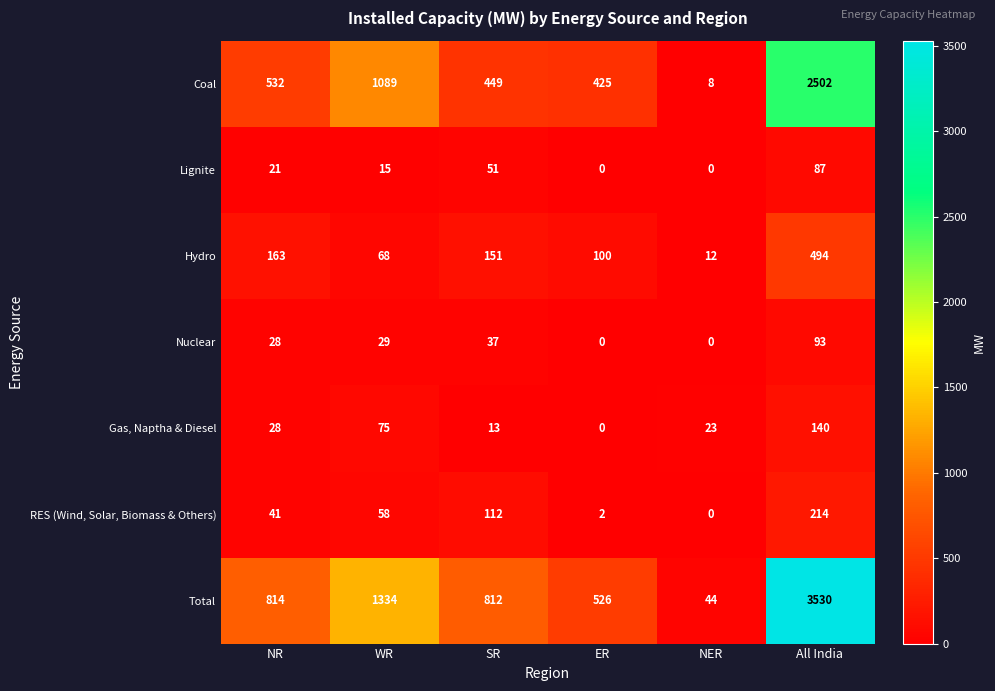

What is the maximum value shown in the chart?

3530